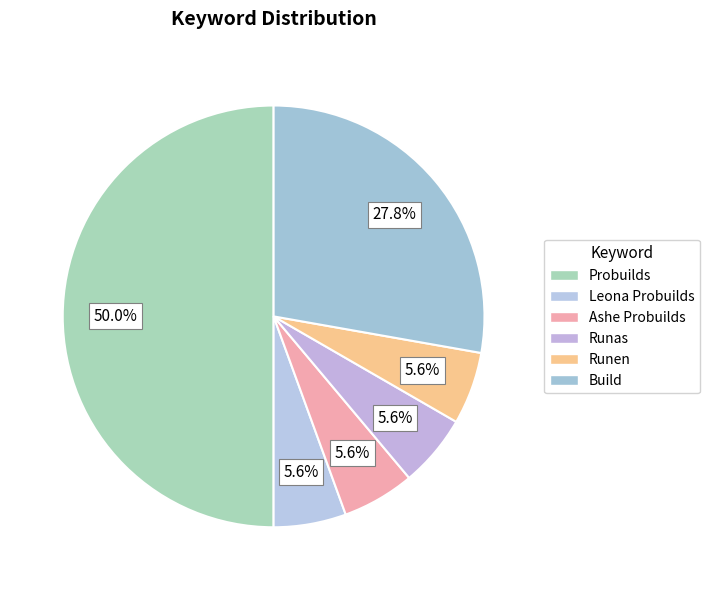

What is the ratio of the value at Build to the value at Runen?

5.0